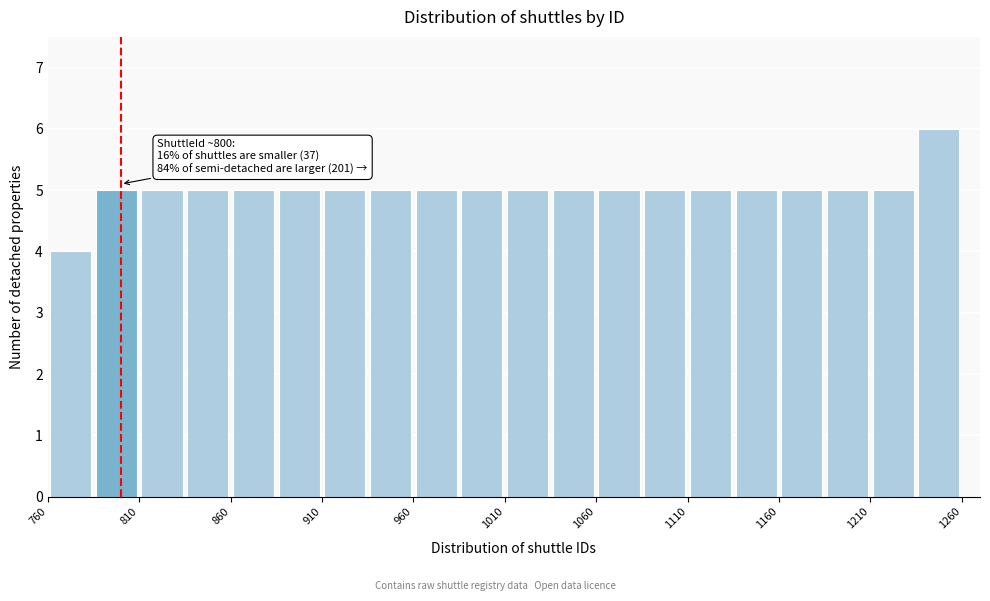

Which range on the x-axis has the tallest bar?

1235 to 1260